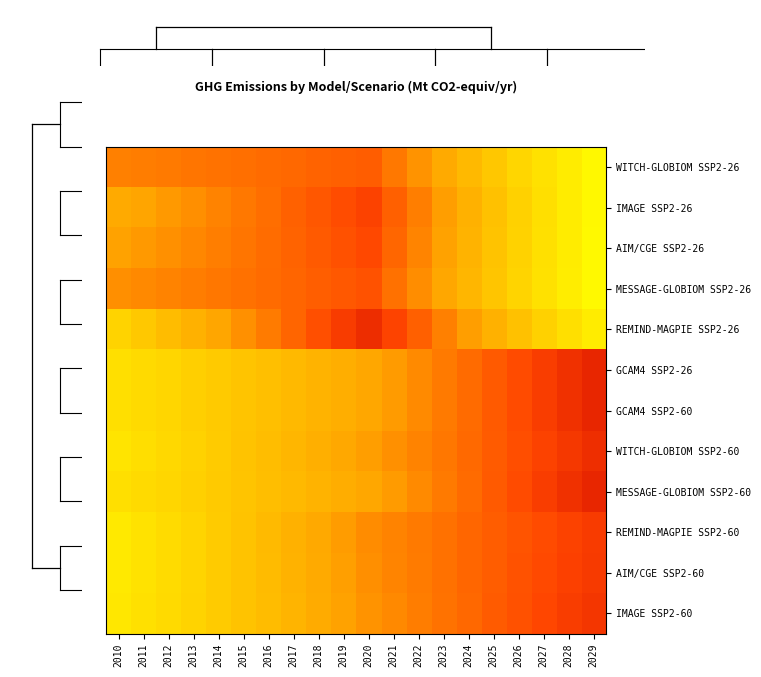

Reading right to left, list all the values displayed in this chart.

WITCH-GLOBIOM SSP2-26: 2029=-2.3	2028=-1.9	2027=-1.6	2026=-1.2	2025=-0.9	2024=-0.5	2023=-0.1	2022=0.2	2021=0.6	2020=0.9	2019=0.9	2018=0.8	2017=0.8	2016=0.7	2015=0.7	2014=0.7	2013=0.6	2012=0.6	2011=0.5	2010=0.5
IMAGE SSP2-26: 2029=-2.3	2028=-1.9	2027=-1.5	2026=-1.1	2025=-0.7	2024=-0.3	2023=0.1	2022=0.5	2021=0.9	2020=1.3	2019=1.2	2018=1.0	2017=0.9	2016=0.7	2015=0.6	2014=0.4	2013=0.3	2012=0.1	2011=-0.0	2010=-0.1
AIM/CGE SSP2-26: 2029=-2.3	2028=-1.9	2027=-1.5	2026=-1.1	2025=-0.8	2024=-0.4	2023=0.0	2022=0.4	2021=0.8	2020=1.2	2019=1.1	2018=1.0	2017=0.9	2016=0.7	2015=0.6	2014=0.5	2013=0.4	2012=0.3	2011=0.1	2010=0.0
MESSAGE-GLOBIOM SSP2-26: 2029=-2.3	2028=-1.9	2027=-1.6	2026=-1.2	2025=-0.8	2024=-0.4	2023=-0.1	2022=0.3	2021=0.7	2020=1.1	2019=1.0	2018=0.9	2017=0.8	2016=0.7	2015=0.7	2014=0.6	2013=0.5	2012=0.4	2011=0.4	2010=0.3
REMIND-MAGPIE SSP2-26: 2029=-1.9	2028=-1.5	2027=-1.1	2026=-0.7	2025=-0.3	2024=0.1	2023=0.5	2022=0.9	2021=1.3	2020=1.7	2019=1.4	2018=1.1	2017=0.8	2016=0.5	2015=0.3	2014=-0.0	2013=-0.3	2012=-0.6	2011=-0.9	2010=-1.2
GCAM4 SSP2-26: 2029=1.8	2028=1.6	2027=1.4	2026=1.2	2025=1.0	2024=0.8	2023=0.5	2022=0.3	2021=0.1	2020=-0.1	2019=-0.2	2018=-0.4	2017=-0.5	2016=-0.6	2015=-0.8	2014=-0.9	2013=-1.1	2012=-1.2	2011=-1.4	2010=-1.5
GCAM4 SSP2-60: 2029=1.8	2028=1.6	2027=1.4	2026=1.2	2025=1.0	2024=0.8	2023=0.5	2022=0.3	2021=0.1	2020=-0.1	2019=-0.2	2018=-0.4	2017=-0.5	2016=-0.6	2015=-0.8	2014=-0.9	2013=-1.1	2012=-1.2	2011=-1.4	2010=-1.5
WITCH-GLOBIOM SSP2-60: 2029=1.7	2028=1.5	2027=1.3	2026=1.1	2025=1.0	2024=0.8	2023=0.6	2022=0.4	2021=0.3	2020=0.1	2019=-0.1	2018=-0.3	2017=-0.4	2016=-0.6	2015=-0.8	2014=-1.0	2013=-1.1	2012=-1.3	2011=-1.5	2010=-1.6
MESSAGE-GLOBIOM SSP2-60: 2029=1.8	2028=1.6	2027=1.4	2026=1.2	2025=1.0	2024=0.8	2023=0.5	2022=0.3	2021=0.1	2020=-0.1	2019=-0.2	2018=-0.4	2017=-0.5	2016=-0.6	2015=-0.8	2014=-0.9	2013=-1.1	2012=-1.2	2011=-1.4	2010=-1.5
REMIND-MAGPIE SSP2-60: 2029=1.4	2028=1.3	2027=1.2	2026=1.0	2025=0.9	2024=0.8	2023=0.7	2022=0.6	2021=0.4	2020=0.3	2019=0.1	2018=-0.1	2017=-0.3	2016=-0.5	2015=-0.8	2014=-1.0	2013=-1.2	2012=-1.4	2011=-1.6	2010=-1.8
AIM/CGE SSP2-60: 2029=1.4	2028=1.3	2027=1.2	2026=1.1	2025=0.9	2024=0.8	2023=0.7	2022=0.5	2021=0.4	2020=0.3	2019=0.1	2018=-0.1	2017=-0.3	2016=-0.6	2015=-0.8	2014=-1.0	2013=-1.2	2012=-1.4	2011=-1.6	2010=-1.8
IMAGE SSP2-60: 2029=1.5	2028=1.4	2027=1.2	2026=1.1	2025=0.9	2024=0.8	2023=0.7	2022=0.5	2021=0.4	2020=0.2	2019=0.0	2018=-0.2	2017=-0.4	2016=-0.6	2015=-0.8	2014=-1.0	2013=-1.2	2012=-1.4	2011=-1.6	2010=-1.8